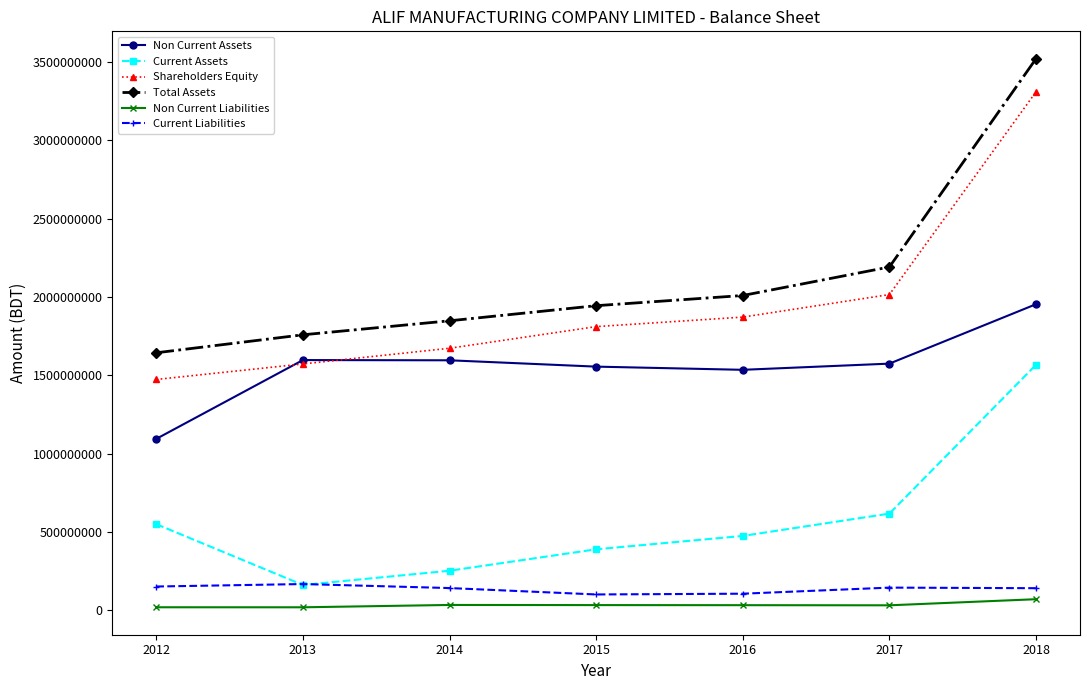

Which series changed the most between 2014 and 2016?

Current Assets